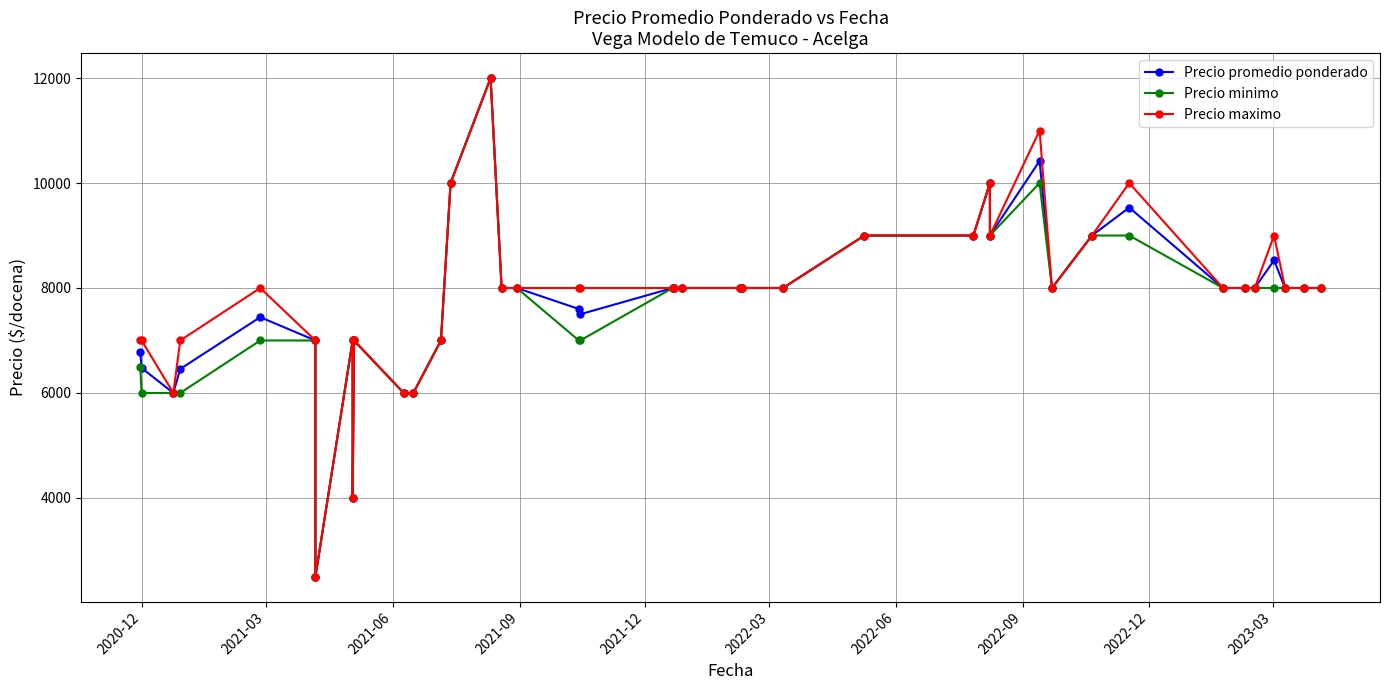

True or false: Precio promedio ponderado has more than 2 interior local peaks.

True